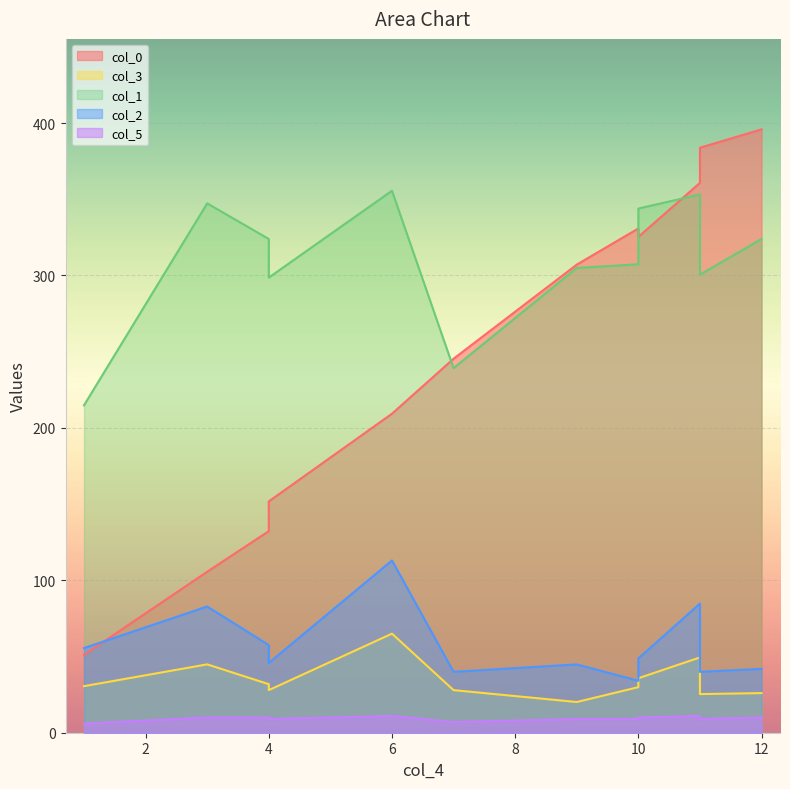

True or false: col_3 and col_5 cross at least once.

False